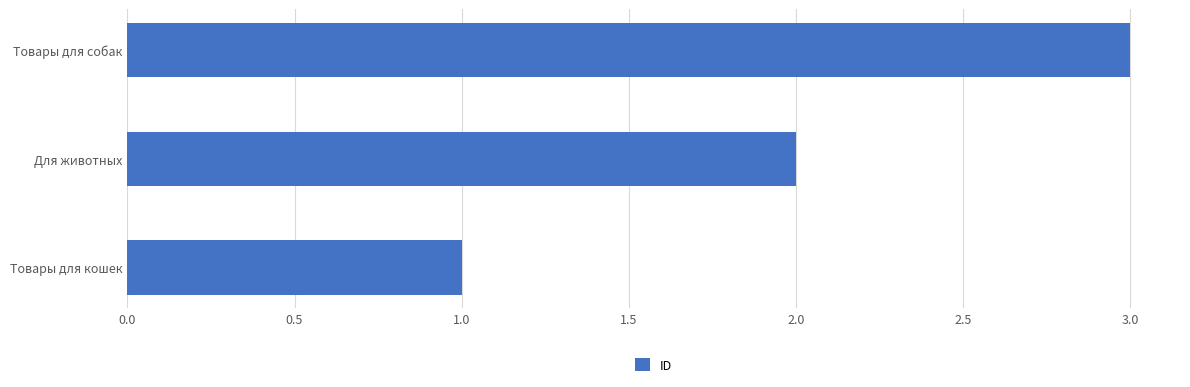

List the labels in order of value, largest first.

Товары для собак, Для животных, Товары для кошек